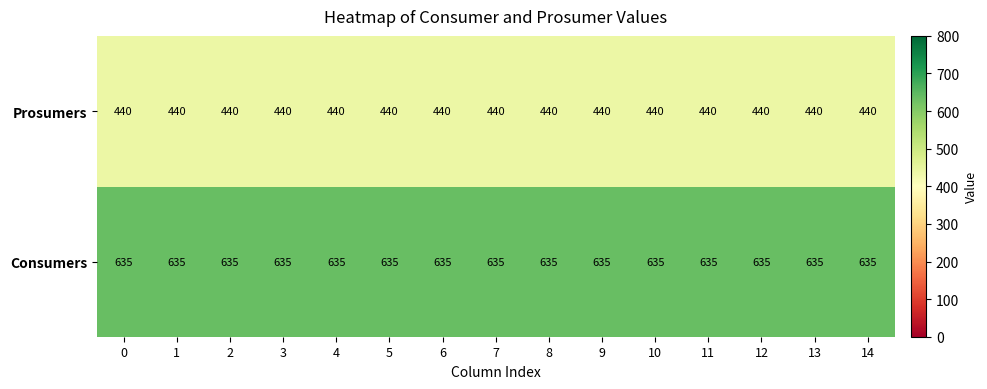

What is the difference between the highest and lowest values at 10?

195